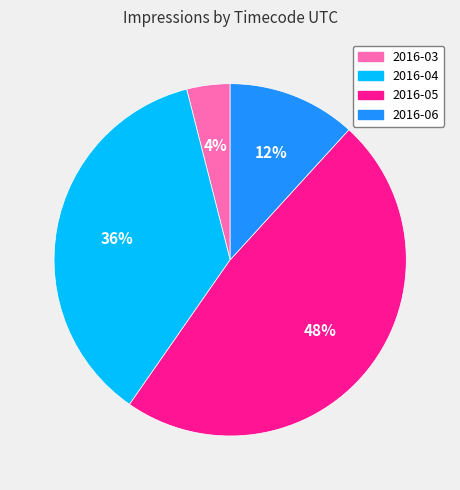

Which has a higher value, 2016-04 or 2016-06?

2016-04